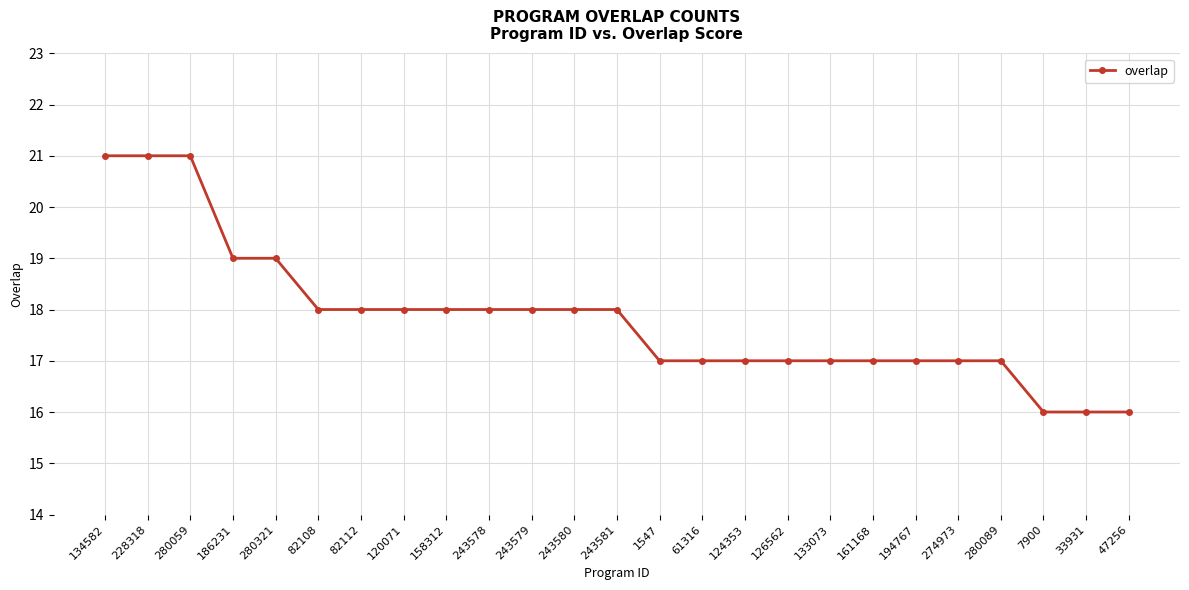

What is the difference between the maximum and minimum values?

5